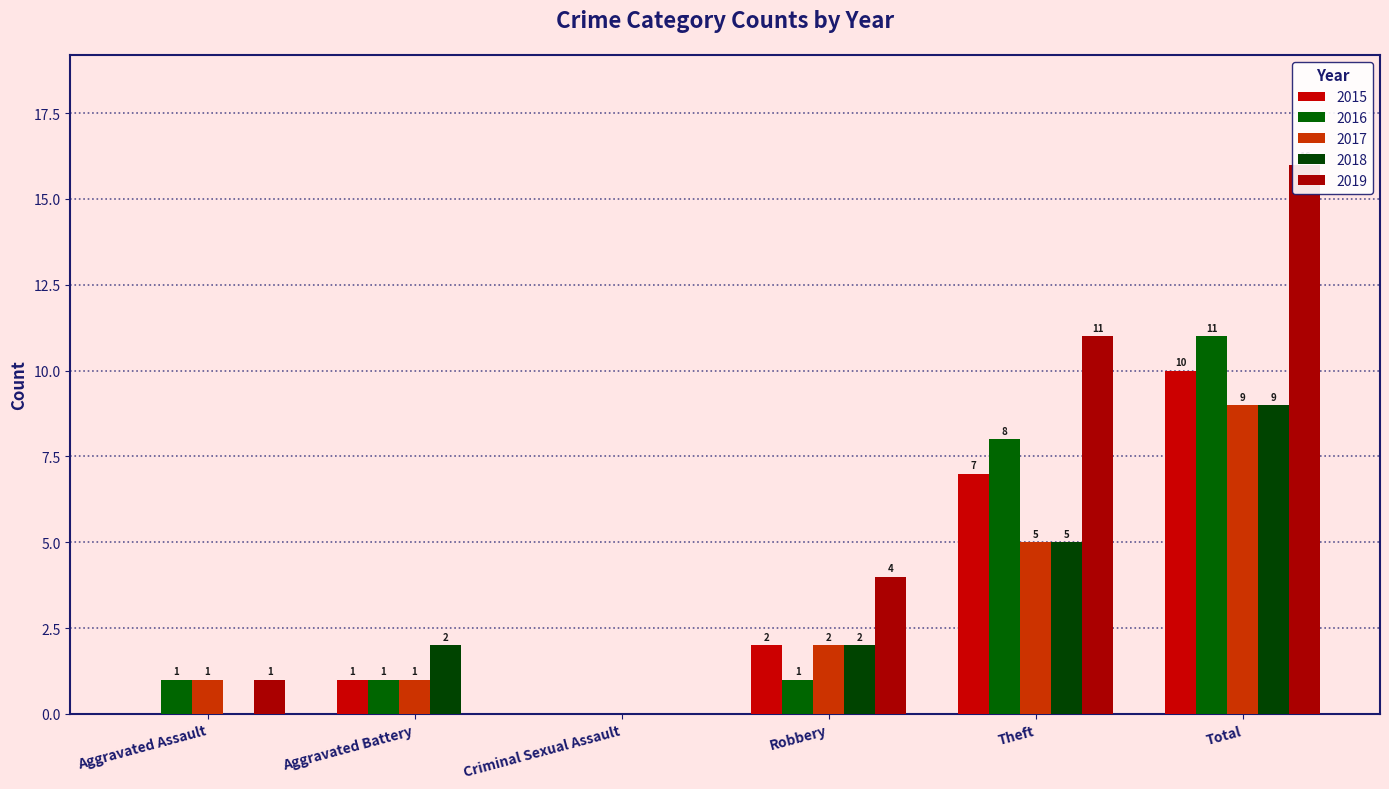

Which series has the largest total across all categories?

2019